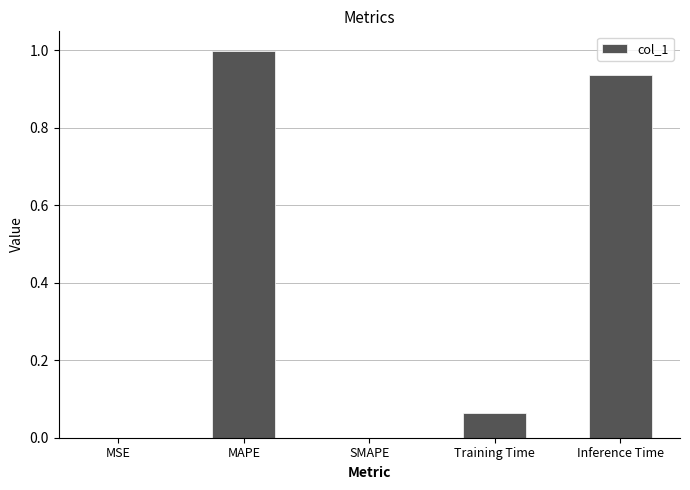

What is the sum of the values at MSE and MAPE?

1.0